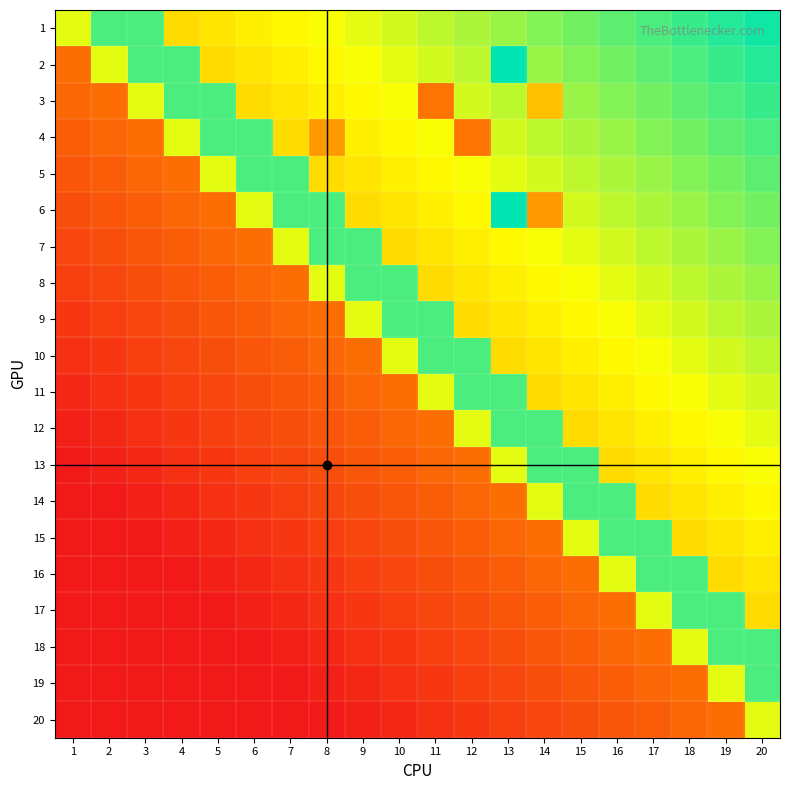

Reading left to right, what are all the values shown in this chart?

1: 1=0.7	2=0.9	3=0.9	4=0.6	5=0.6	6=0.6	7=0.7	8=0.7	9=0.7	10=0.7	11=0.8	12=0.8	13=0.8	14=0.8	15=0.8	16=0.9	17=0.9	18=0.9	19=0.9	20=1.0
2: 1=0.3	2=0.7	3=0.9	4=0.9	5=0.6	6=0.6	7=0.6	8=0.7	9=0.7	10=0.7	11=0.7	12=0.8	13=1.0	14=0.8	15=0.8	16=0.8	17=0.9	18=0.9	19=0.9	20=0.9
3: 1=0.2	2=0.3	3=0.7	4=0.9	5=0.9	6=0.6	7=0.6	8=0.6	9=0.7	10=0.7	11=0.3	12=0.7	13=0.8	14=0.5	15=0.8	16=0.8	17=0.8	18=0.9	19=0.9	20=0.9
4: 1=0.2	2=0.2	3=0.3	4=0.7	5=0.9	6=0.9	7=0.6	8=0.4	9=0.6	10=0.7	11=0.7	12=0.3	13=0.7	14=0.8	15=0.8	16=0.8	17=0.8	18=0.8	19=0.9	20=0.9
5: 1=0.2	2=0.2	3=0.2	4=0.3	5=0.7	6=0.9	7=0.9	8=0.6	9=0.6	10=0.6	11=0.7	12=0.7	13=0.7	14=0.7	15=0.8	16=0.8	17=0.8	18=0.8	19=0.8	20=0.9
6: 1=0.2	2=0.2	3=0.2	4=0.2	5=0.3	6=0.7	7=0.9	8=0.9	9=0.6	10=0.6	11=0.6	12=0.7	13=1.4	14=0.4	15=0.7	16=0.8	17=0.8	18=0.8	19=0.8	20=0.8
7: 1=0.1	2=0.2	3=0.2	4=0.2	5=0.2	6=0.3	7=0.7	8=0.9	9=0.9	10=0.6	11=0.6	12=0.6	13=0.7	14=0.7	15=0.7	16=0.7	17=0.8	18=0.8	19=0.8	20=0.8
8: 1=0.1	2=0.1	3=0.2	4=0.2	5=0.2	6=0.2	7=0.3	8=0.7	9=0.9	10=0.9	11=0.6	12=0.6	13=0.6	14=0.7	15=0.7	16=0.7	17=0.7	18=0.8	19=0.8	20=0.8
9: 1=0.1	2=0.1	3=0.1	4=0.2	5=0.2	6=0.2	7=0.2	8=0.3	9=0.7	10=0.9	11=0.9	12=0.6	13=0.6	14=0.6	15=0.7	16=0.7	17=0.7	18=0.7	19=0.8	20=0.8
10: 1=0.1	2=0.1	3=0.1	4=0.1	5=0.2	6=0.2	7=0.2	8=0.2	9=0.3	10=0.7	11=0.9	12=0.9	13=0.6	14=0.6	15=0.6	16=0.7	17=0.7	18=0.7	19=0.7	20=0.8
11: 1=0.0	2=0.1	3=0.1	4=0.1	5=0.1	6=0.2	7=0.2	8=0.2	9=0.2	10=0.3	11=0.7	12=0.9	13=0.9	14=0.6	15=0.6	16=0.6	17=0.7	18=0.7	19=0.7	20=0.7
12: 1=0.0	2=0.0	3=0.1	4=0.1	5=0.1	6=0.1	7=0.2	8=0.2	9=0.2	10=0.2	11=0.3	12=0.7	13=0.9	14=0.9	15=0.6	16=0.6	17=0.6	18=0.7	19=0.7	20=0.7
13: 1=0.0	2=0.0	3=0.0	4=0.1	5=0.1	6=0.1	7=0.1	8=0.2	9=0.2	10=0.2	11=0.2	12=0.3	13=0.7	14=0.9	15=0.9	16=0.6	17=0.6	18=0.6	19=0.7	20=0.7
14: 1=0.0	2=0.0	3=0.0	4=0.0	5=0.1	6=0.1	7=0.1	8=0.1	9=0.2	10=0.2	11=0.2	12=0.2	13=0.3	14=0.7	15=0.9	16=0.9	17=0.6	18=0.6	19=0.6	20=0.7
15: 1=0.0	2=0.0	3=0.0	4=0.0	5=0.0	6=0.1	7=0.1	8=0.1	9=0.1	10=0.2	11=0.2	12=0.2	13=0.2	14=0.3	15=0.7	16=0.9	17=0.9	18=0.6	19=0.6	20=0.6
16: 1=0.0	2=0.0	3=0.0	4=0.0	5=0.0	6=0.0	7=0.1	8=0.1	9=0.1	10=0.1	11=0.2	12=0.2	13=0.2	14=0.2	15=0.3	16=0.7	17=0.9	18=0.9	19=0.6	20=0.6
17: 1=0.0	2=0.0	3=0.0	4=0.0	5=0.0	6=0.0	7=0.0	8=0.1	9=0.1	10=0.1	11=0.1	12=0.2	13=0.2	14=0.2	15=0.2	16=0.3	17=0.7	18=0.9	19=0.9	20=0.6
18: 1=0.0	2=0.0	3=0.0	4=0.0	5=0.0	6=0.0	7=0.0	8=0.0	9=0.1	10=0.1	11=0.1	12=0.1	13=0.2	14=0.2	15=0.2	16=0.2	17=0.3	18=0.7	19=0.9	20=0.9
19: 1=0.0	2=0.0	3=0.0	4=0.0	5=0.0	6=0.0	7=0.0	8=0.0	9=0.0	10=0.1	11=0.1	12=0.1	13=0.1	14=0.2	15=0.2	16=0.2	17=0.2	18=0.3	19=0.7	20=0.9
20: 1=0.0	2=0.0	3=0.0	4=0.0	5=0.0	6=0.0	7=0.0	8=0.0	9=0.0	10=0.0	11=0.1	12=0.1	13=0.1	14=0.1	15=0.2	16=0.2	17=0.2	18=0.2	19=0.3	20=0.7